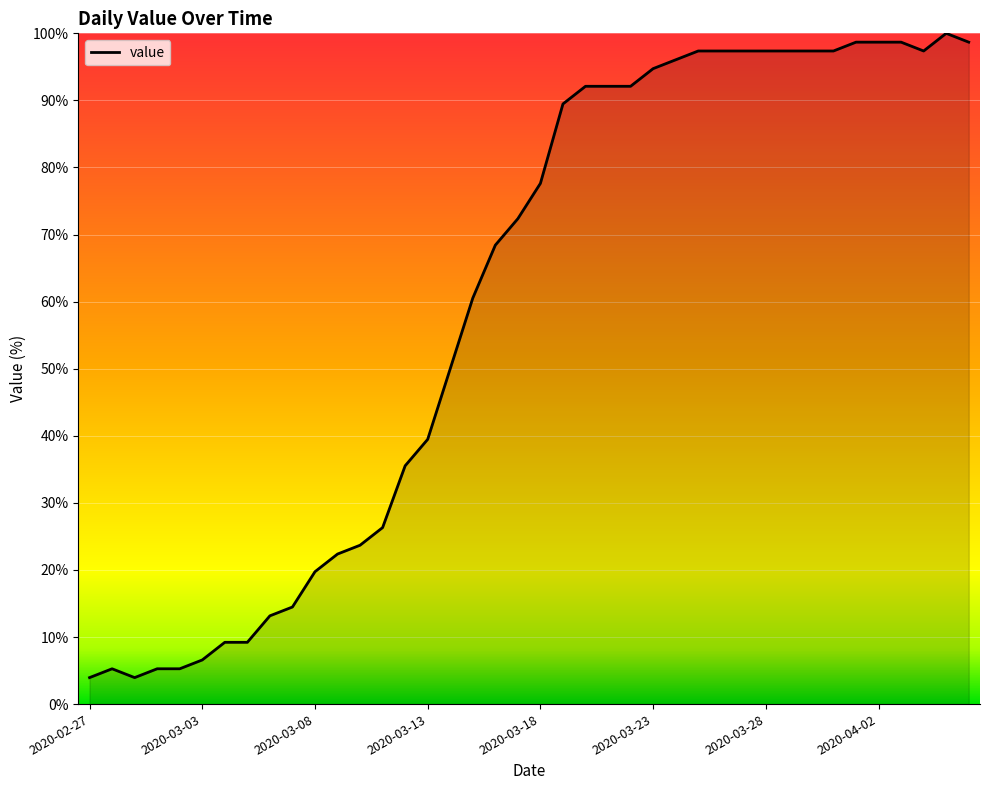

What is the sum of all values?

2402.6